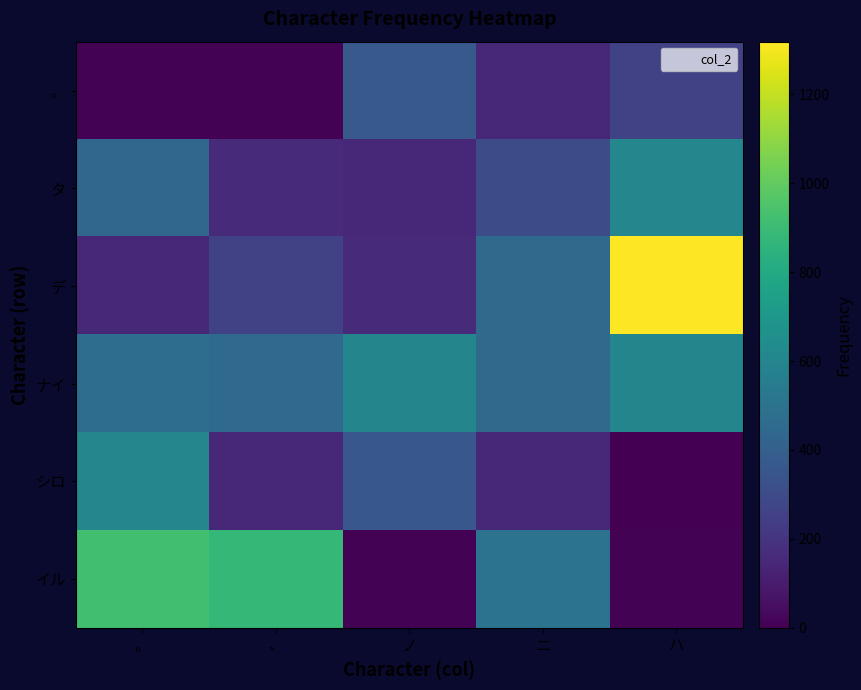

At how many categories does at least one series exceed 249?

5